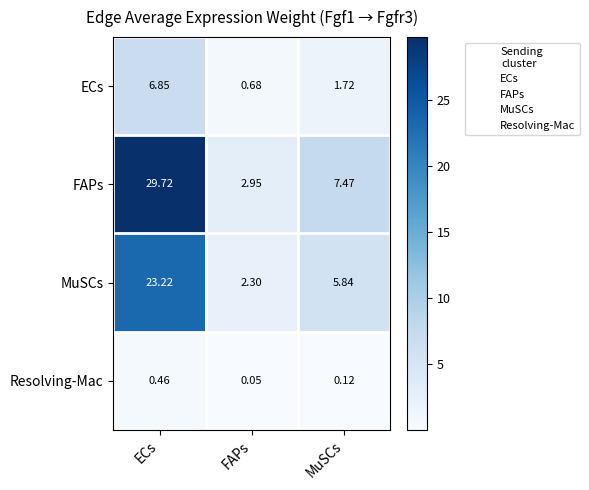

At which label does ECs first exceed 1?

ECs